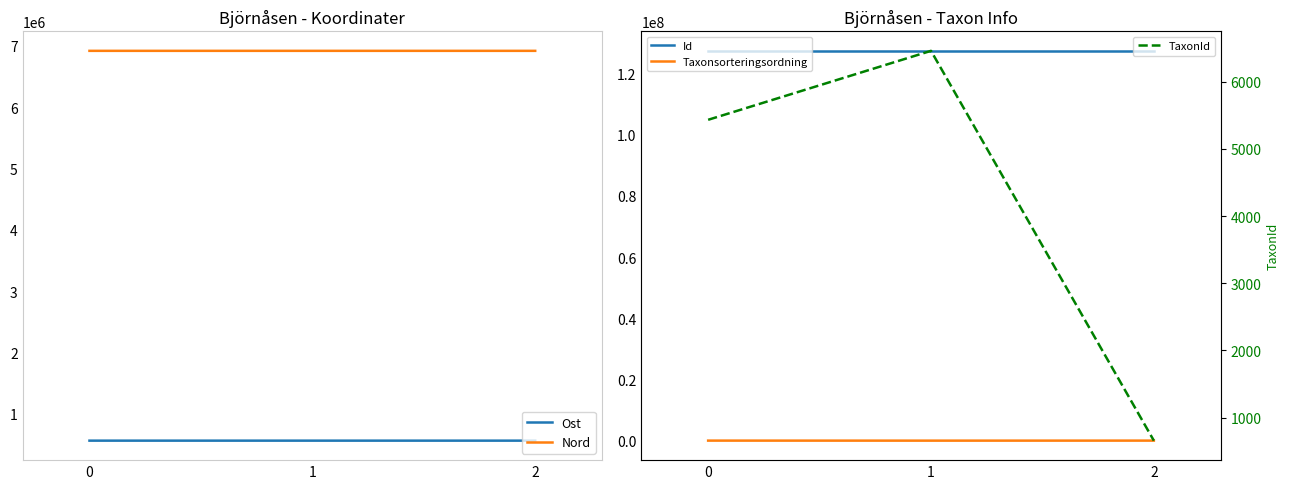

Reading left to right, extract all data points from this chart.

Ost: 0=561873	1=561888	2=561873
Nord: 0=6916950	1=6916934	2=6916950
Id: 0=127273013	1=127273010	2=127273015
Taxonsorteringsordning: 0=91368	1=80132	2=91646
TaxonId: 0=5432	1=6458	2=658